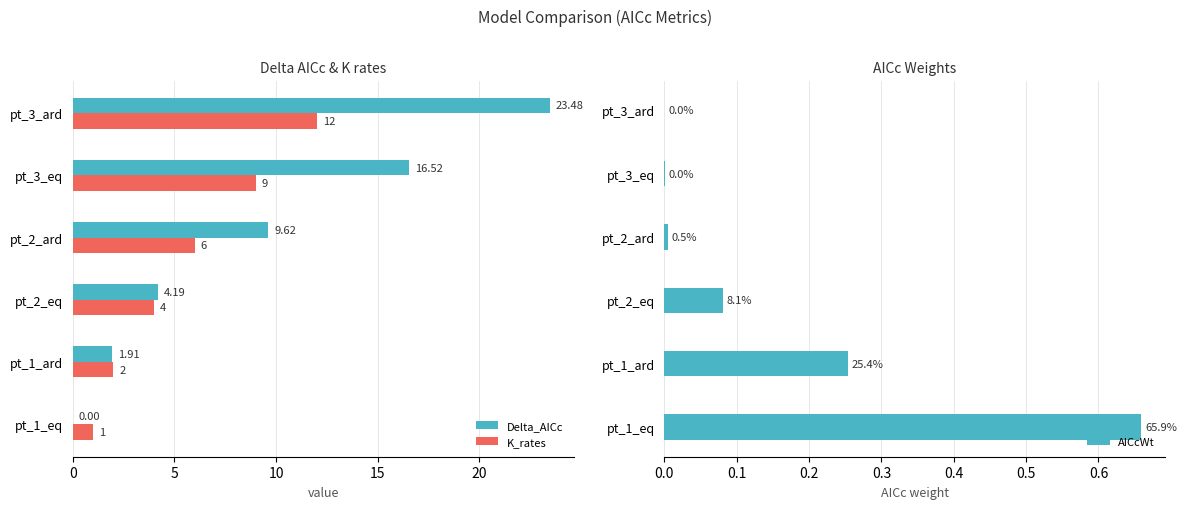

Reading left to right, list all the values displayed in this chart.

Delta_AICc: 0.0	1.9	4.2	9.6	16.5	23.5
K_rates: 1.0	2.0	4.0	6.0	9.0	12.0
AICcWt: 0.7	0.3	0.1	0.0	0.0	0.0